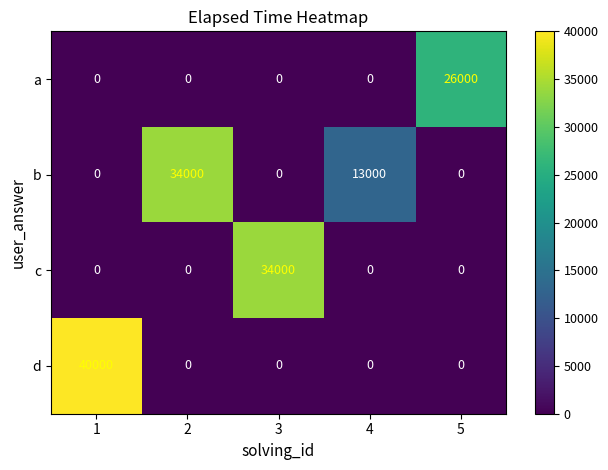

Is it true that b equals 0 at 5?

True